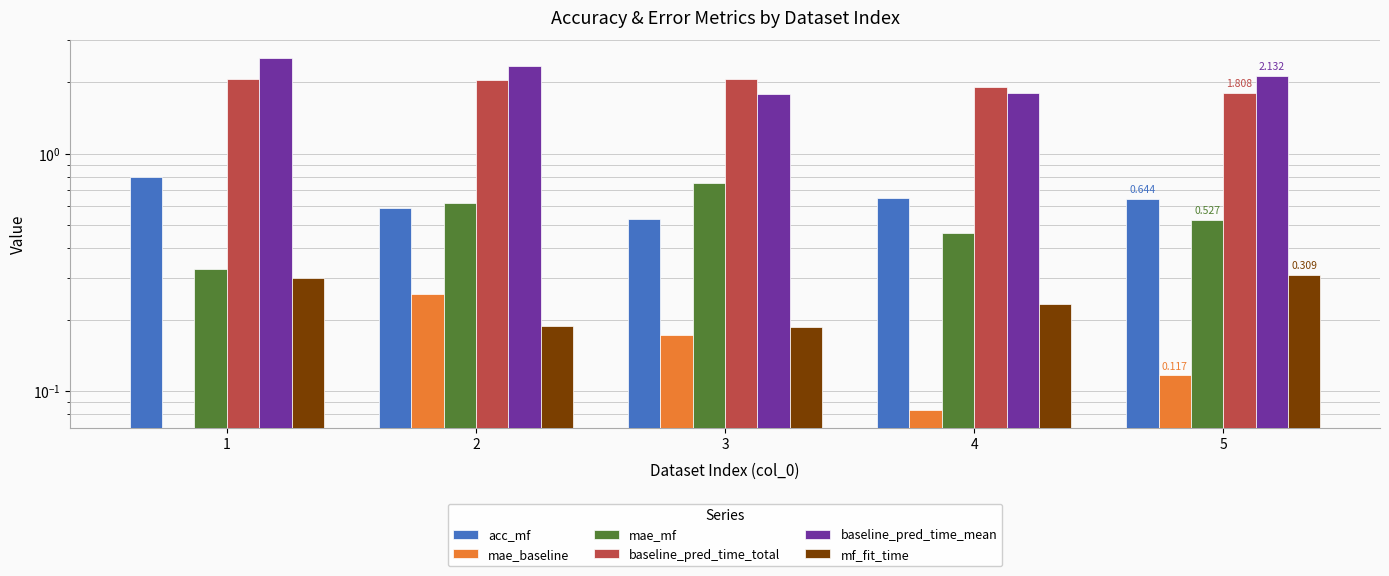

What is the total value across all series at 2?

6.0